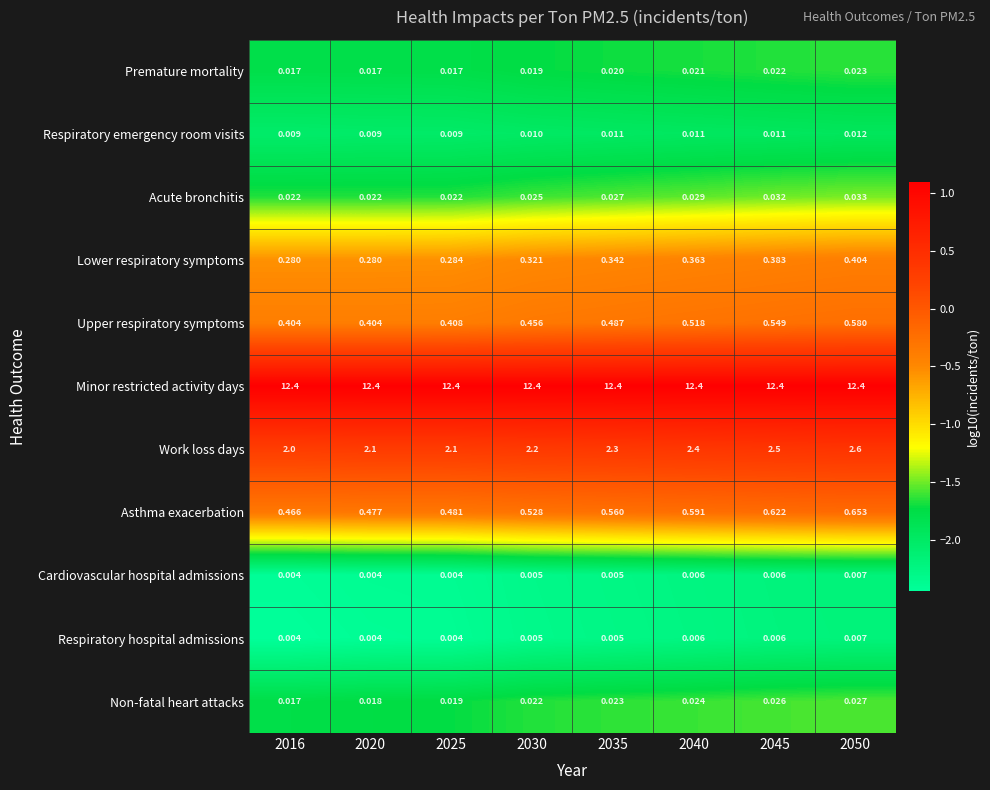

Which series has the widest spread of values?

Work loss days